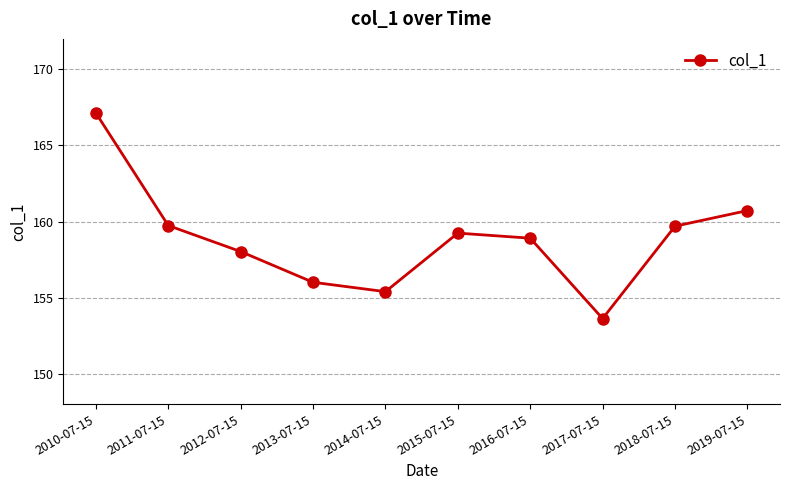

What is the maximum value shown in the chart?

167.1